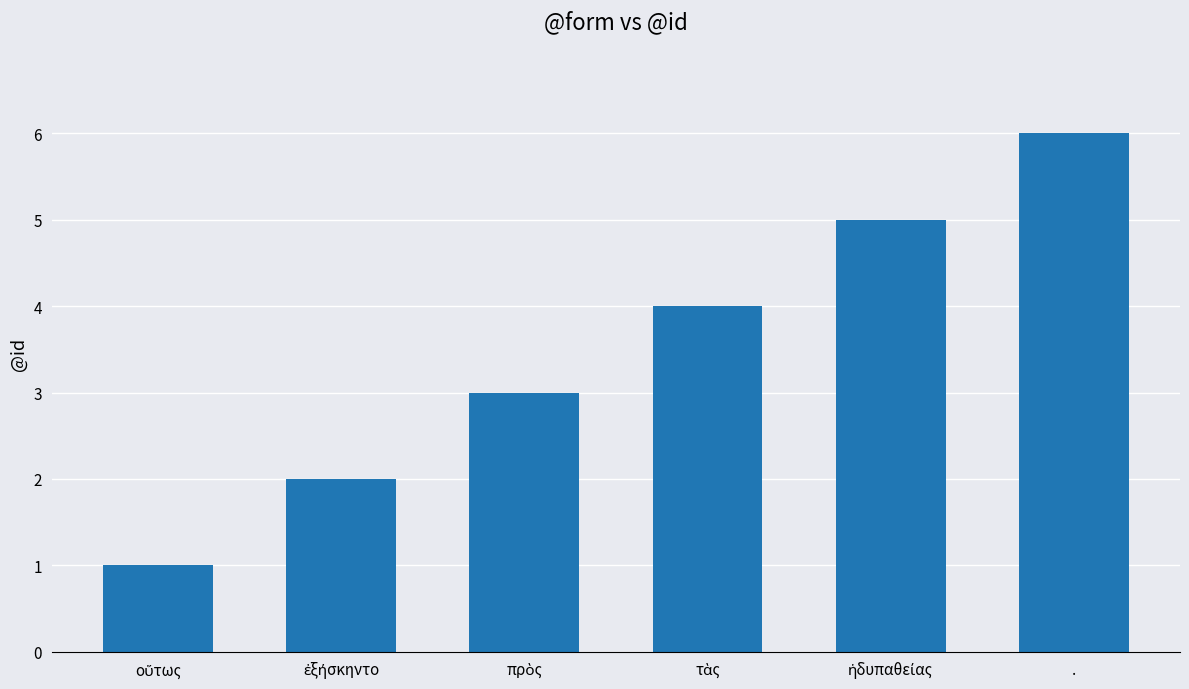

What is the sum of all values?

21